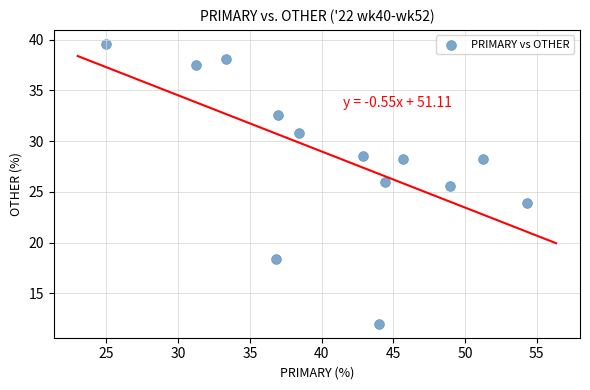

What Y value in the scatter plot is closest to 25?

25.5